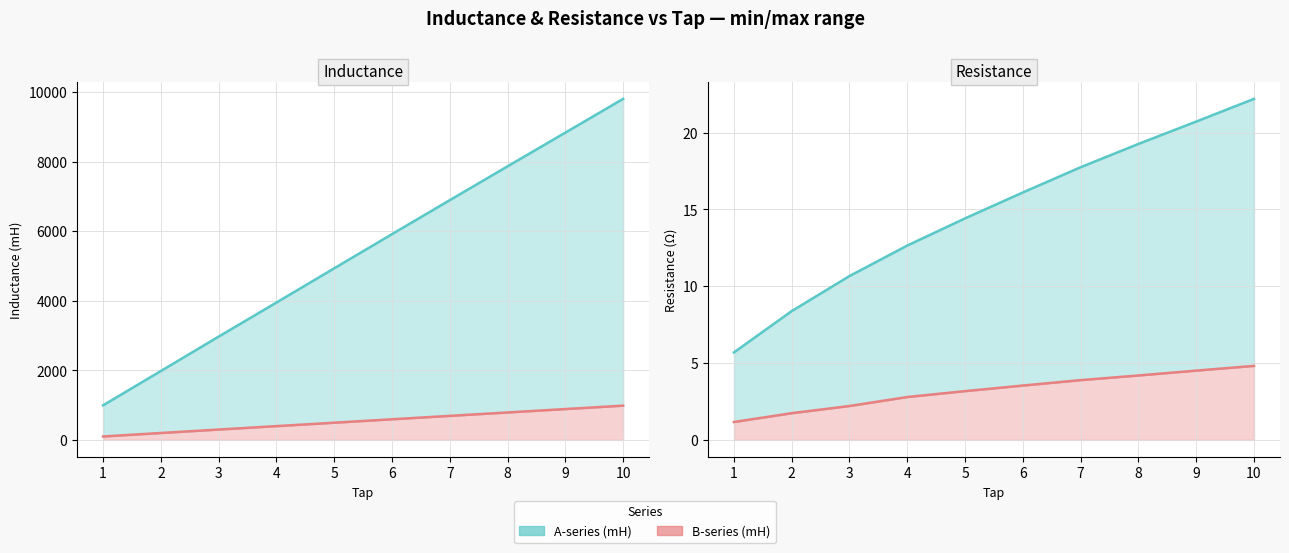

Which series has the largest total across all categories?

Inductance_A